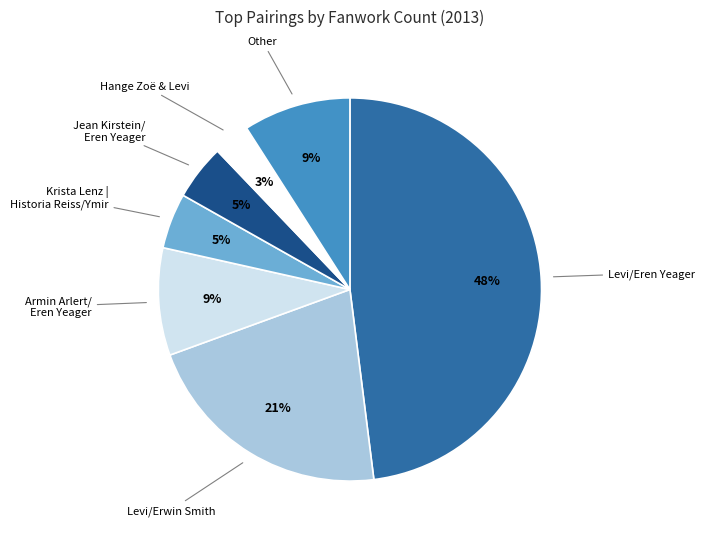

To the nearest percent, what is the difference between the largest and smallest slice percentages?

45%